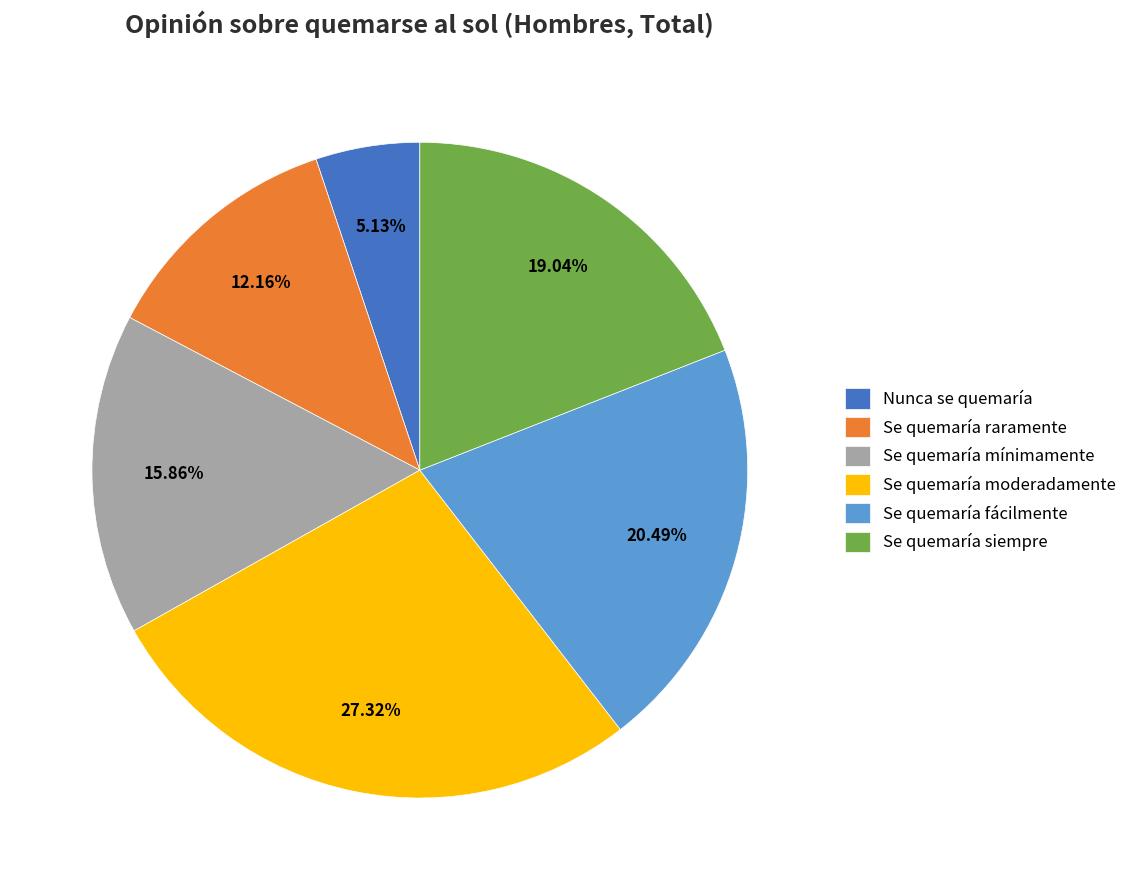

To the nearest percent, what is the combined percentage of Se quemaría moderadamente and Se quemaría fácilmente?

48%